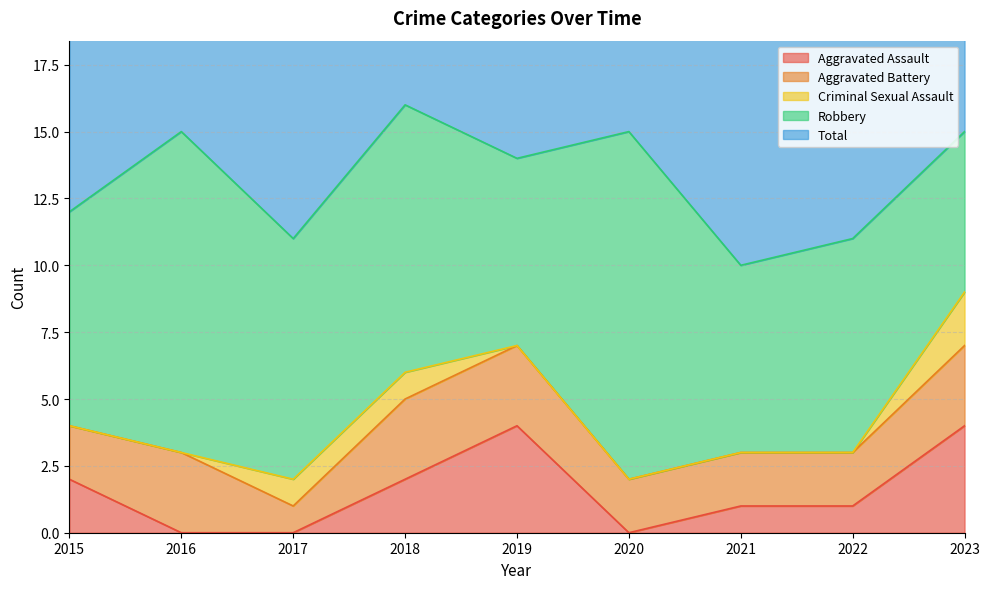

At 2023, list the series in order from smallest to largest.

Criminal Sexual Assault, Aggravated Battery, Aggravated Assault, Robbery, Total